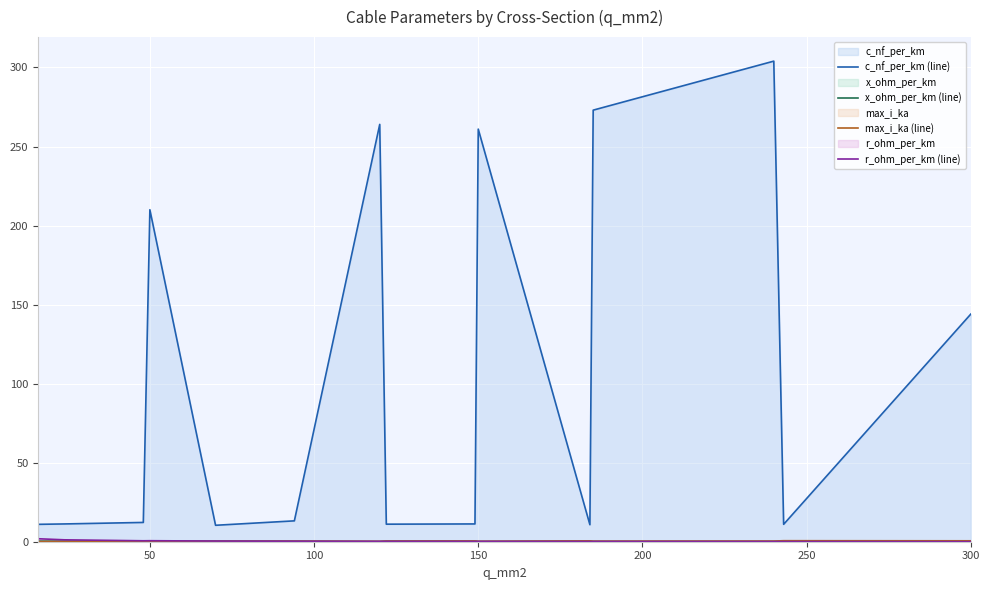

Which series has the largest range (max minus min)?

c_nf_per_km (line)